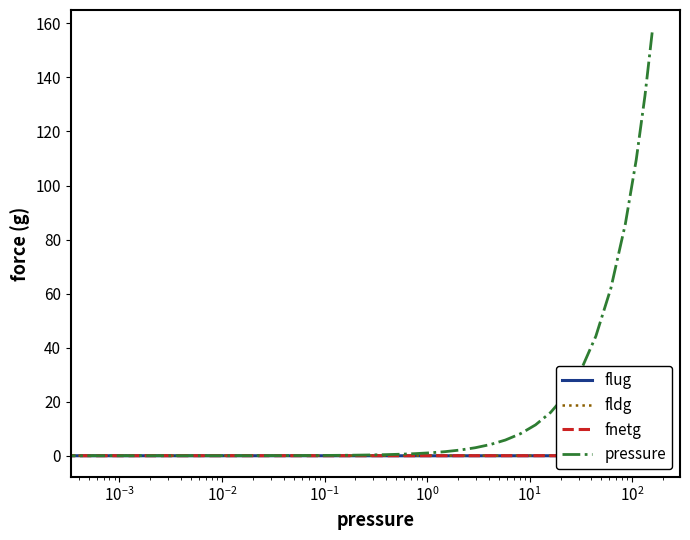

Which series has the largest total across all categories?

pressure